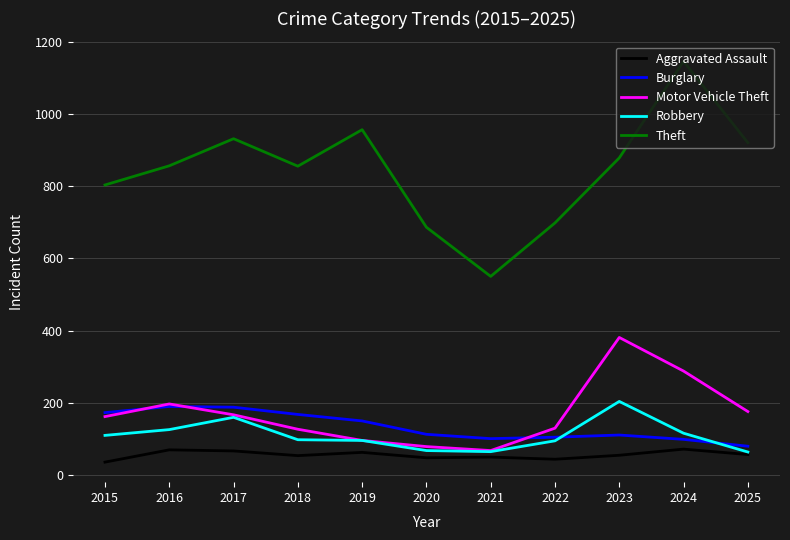

What value does the Motor Vehicle Theft series have at 2015?

162